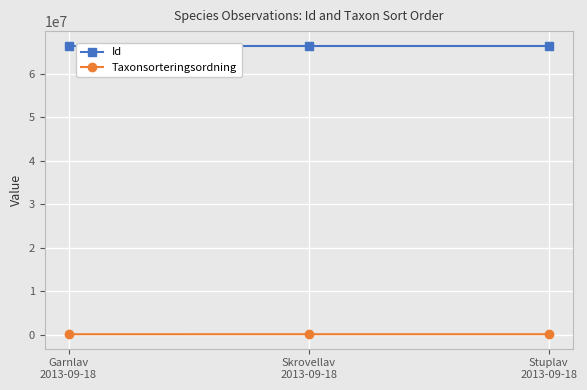

What is the maximum value shown in the chart?

66506493